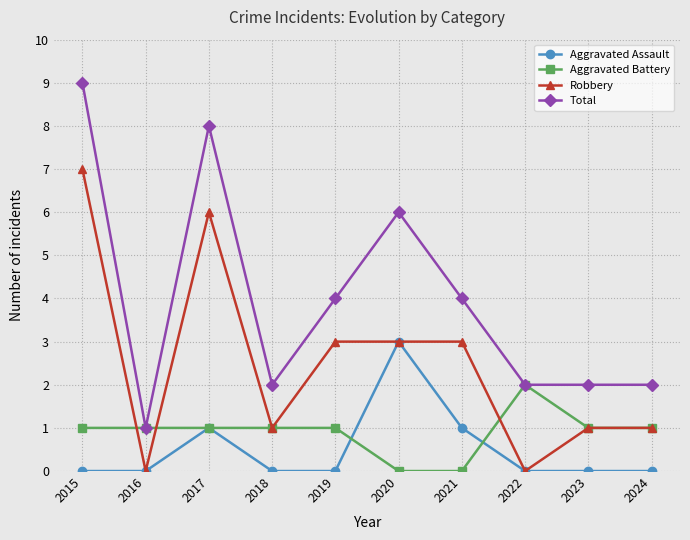

Where is the first local maximum for Robbery?

2017